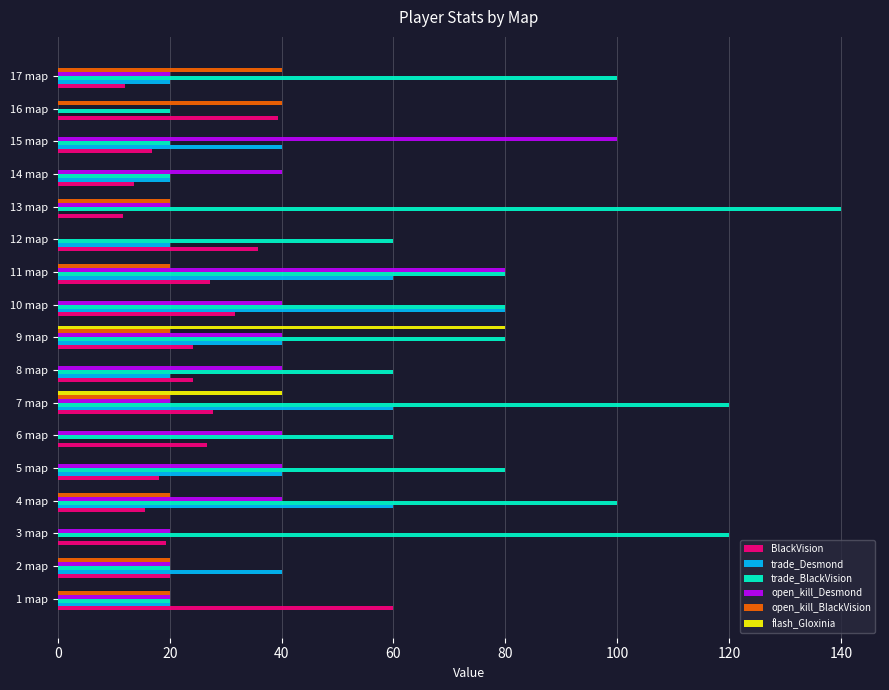

What are all the series names shown in the legend?

BlackVision, trade_Desmond, trade_BlackVision, open_kill_Desmond, open_kill_BlackVision, flash_Gloxinia